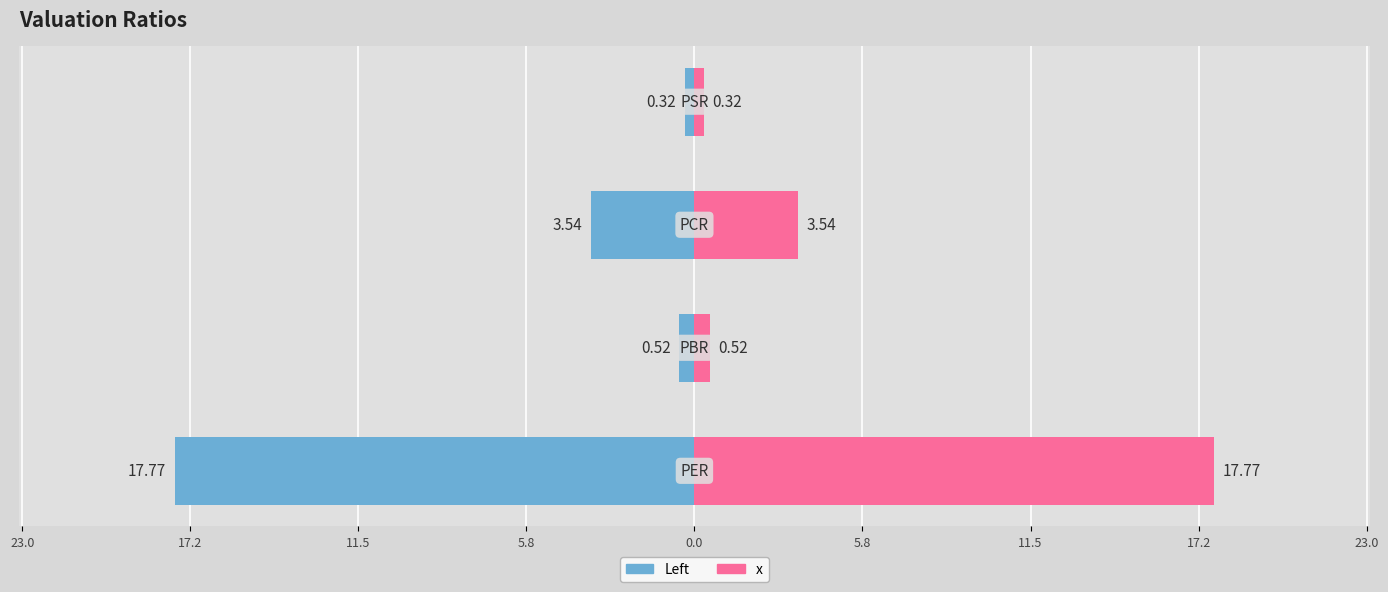

Between 17.2 and 11.5, which series saw the biggest shift?

Left